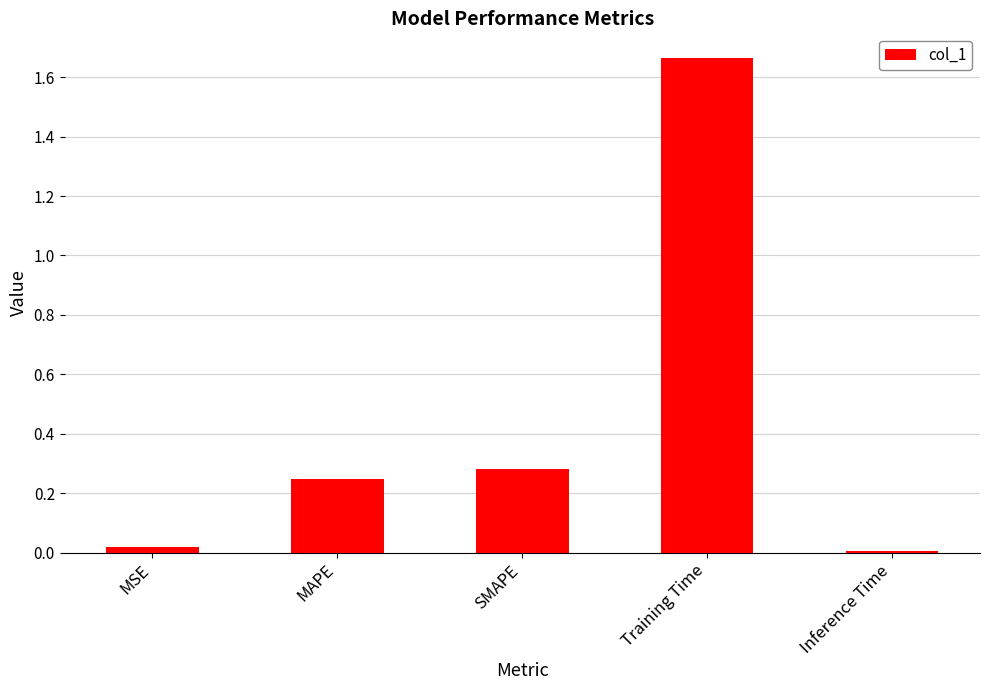

The chart shows a value of 0.1 at MAPE. True or false?

False